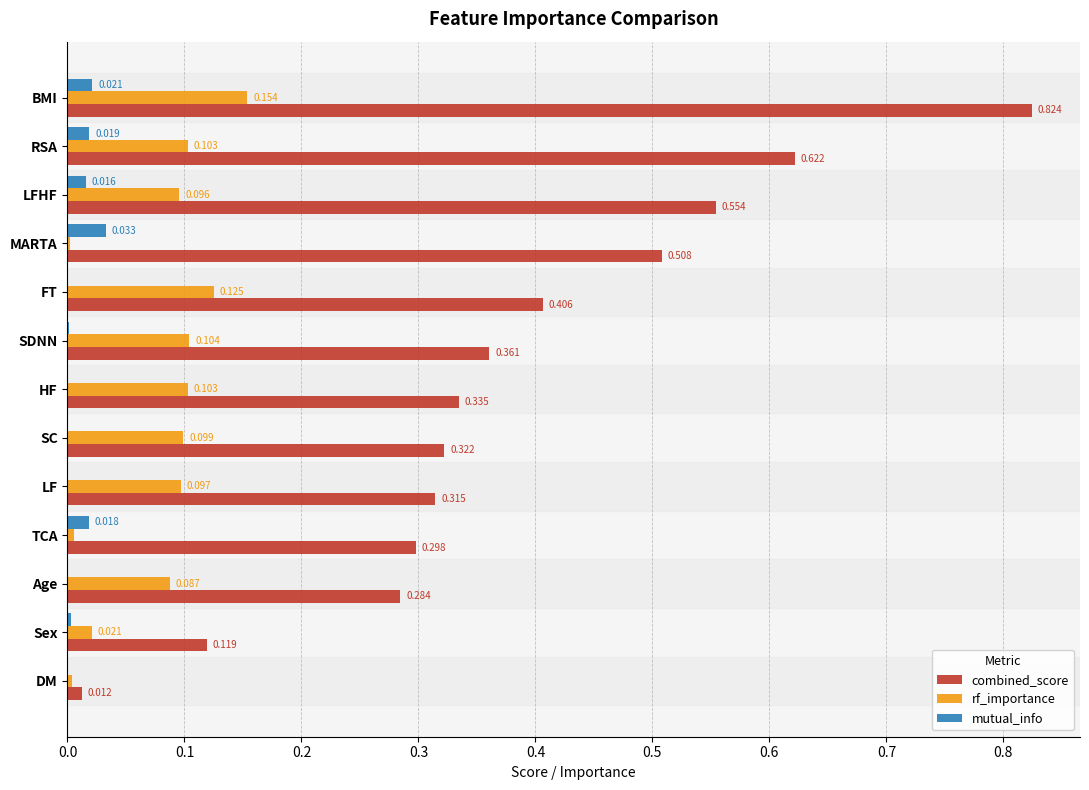

Is the value of rf_importance at LFHF greater than the value of mutual_info at DM?

Yes